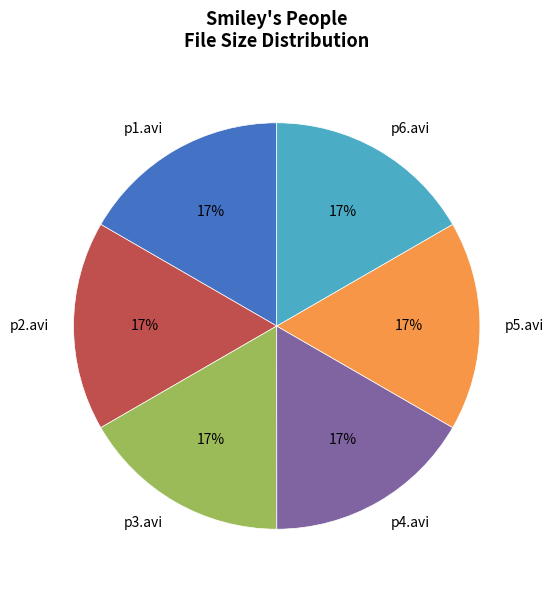

Count the number of slices in the pie.

6